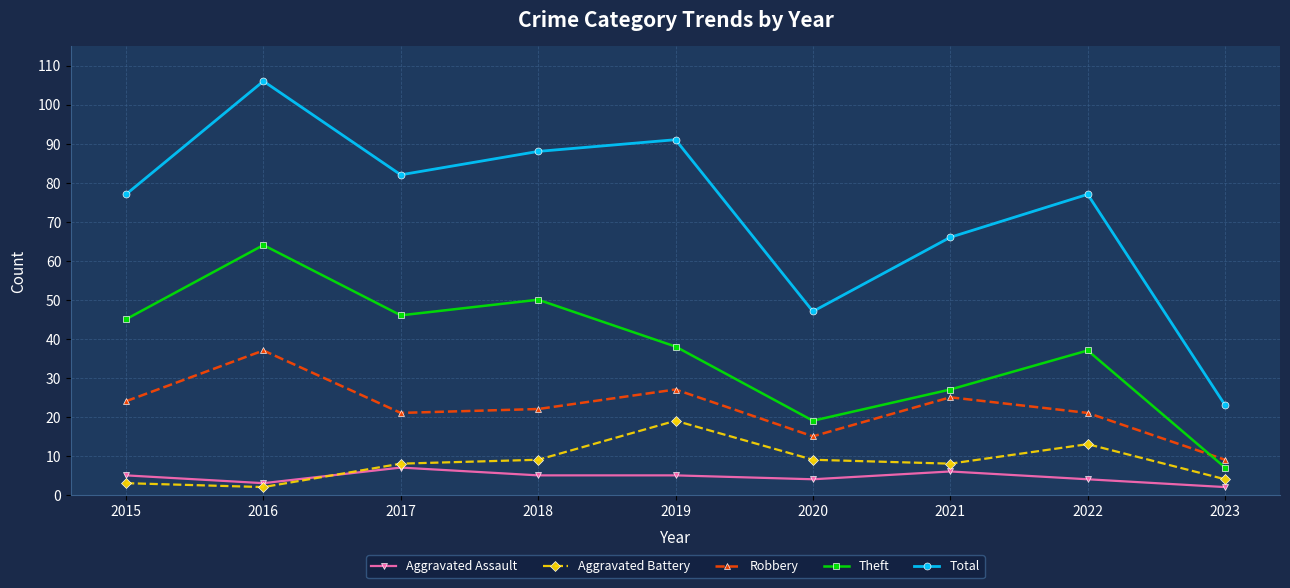

How many interior local peaks does the Aggravated Battery series have?

2